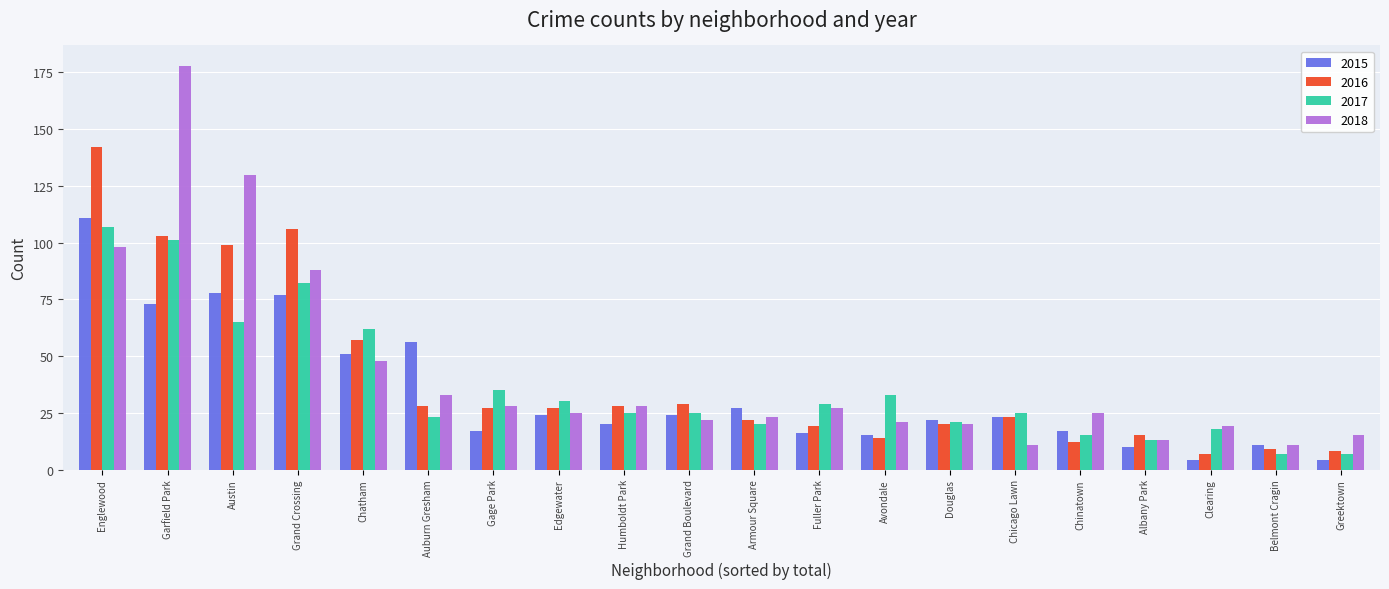

Are the bars grouped side by side (vs. stacked)?

Yes